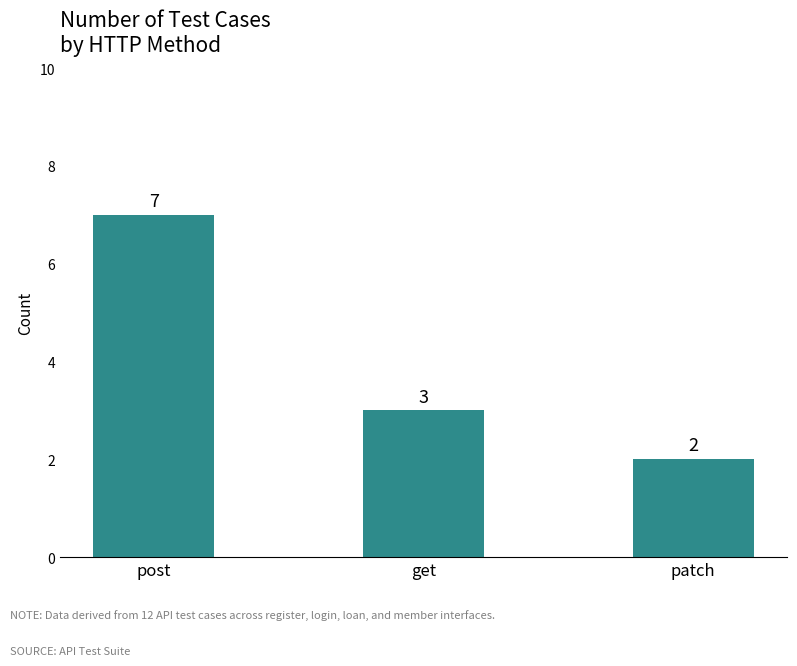

Reading left to right, extract all data points from this chart.

7	3	2